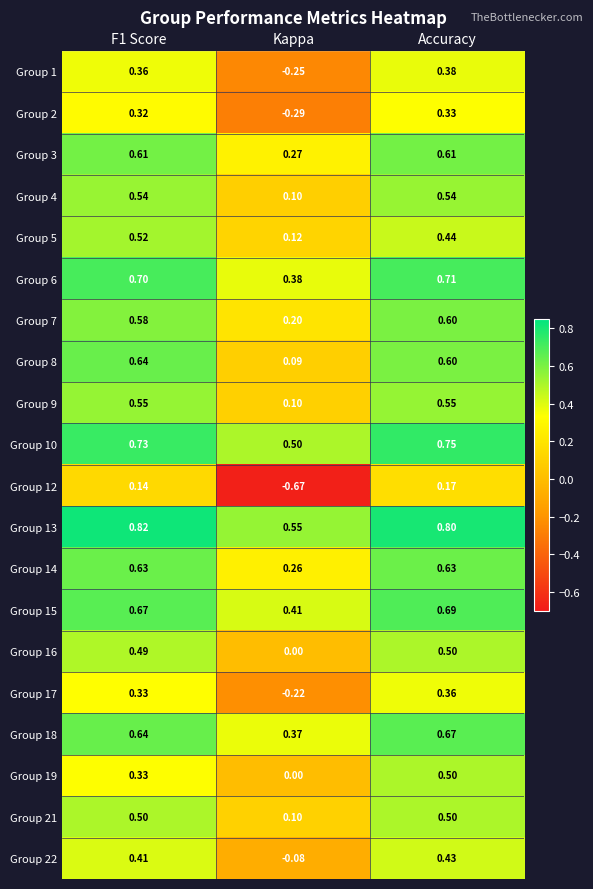

At which category is the sum across all series the highest?

Accuracy